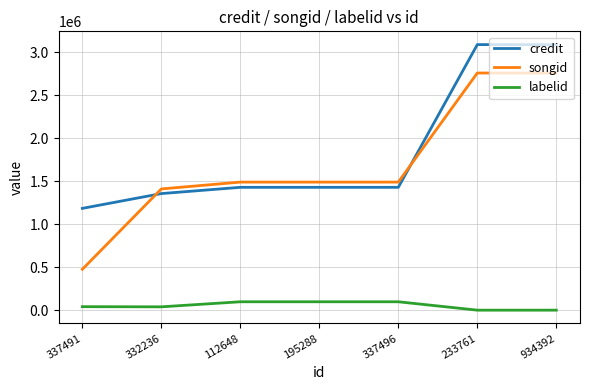

At which category does labelid reach its first local valley?

332236